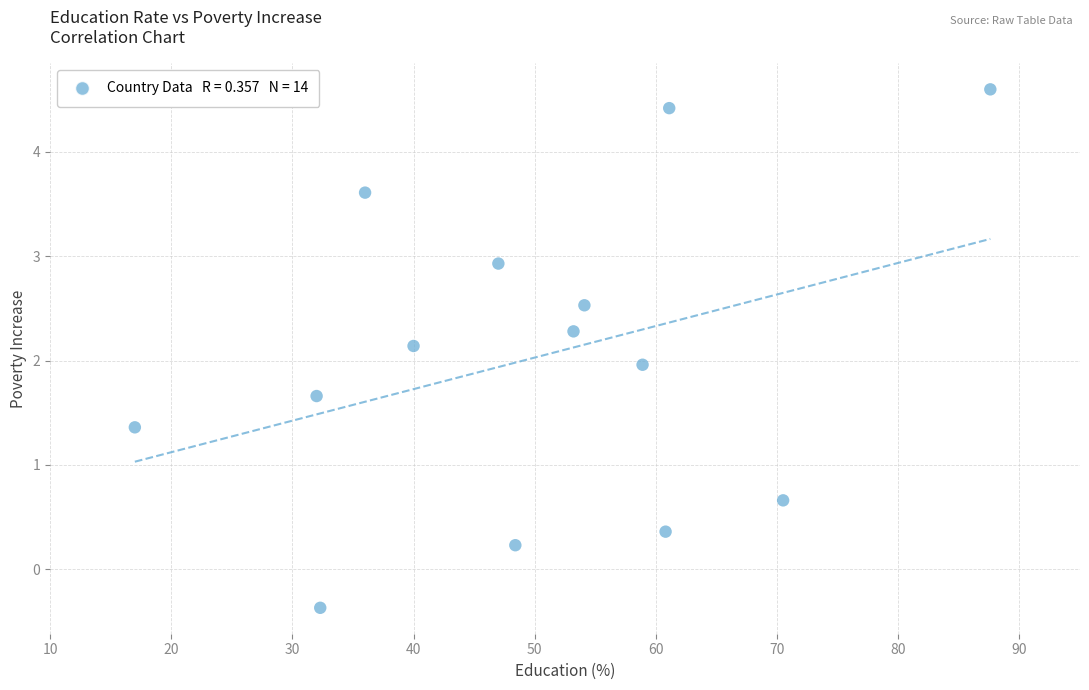

What is the range of X values (max minus min)?

70.6